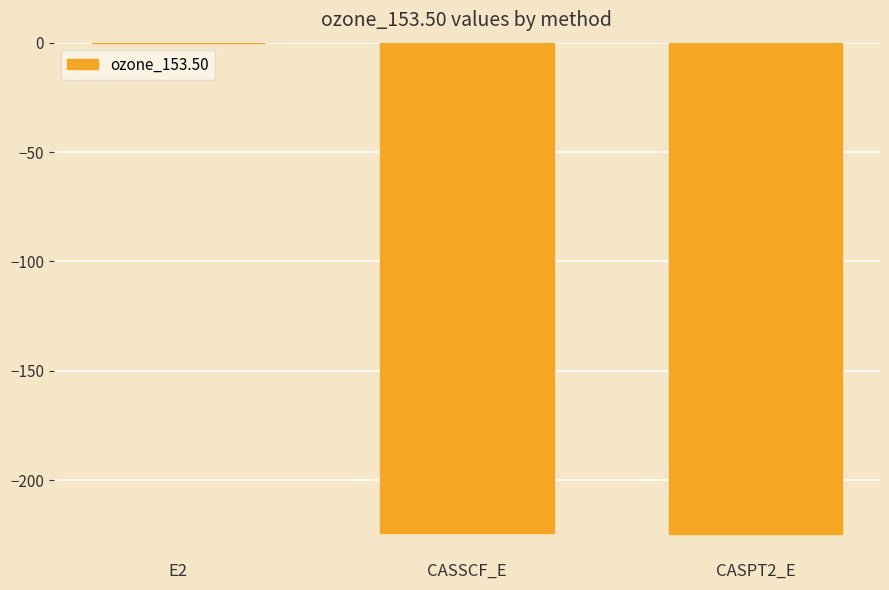

How many series are shown in this chart?

1